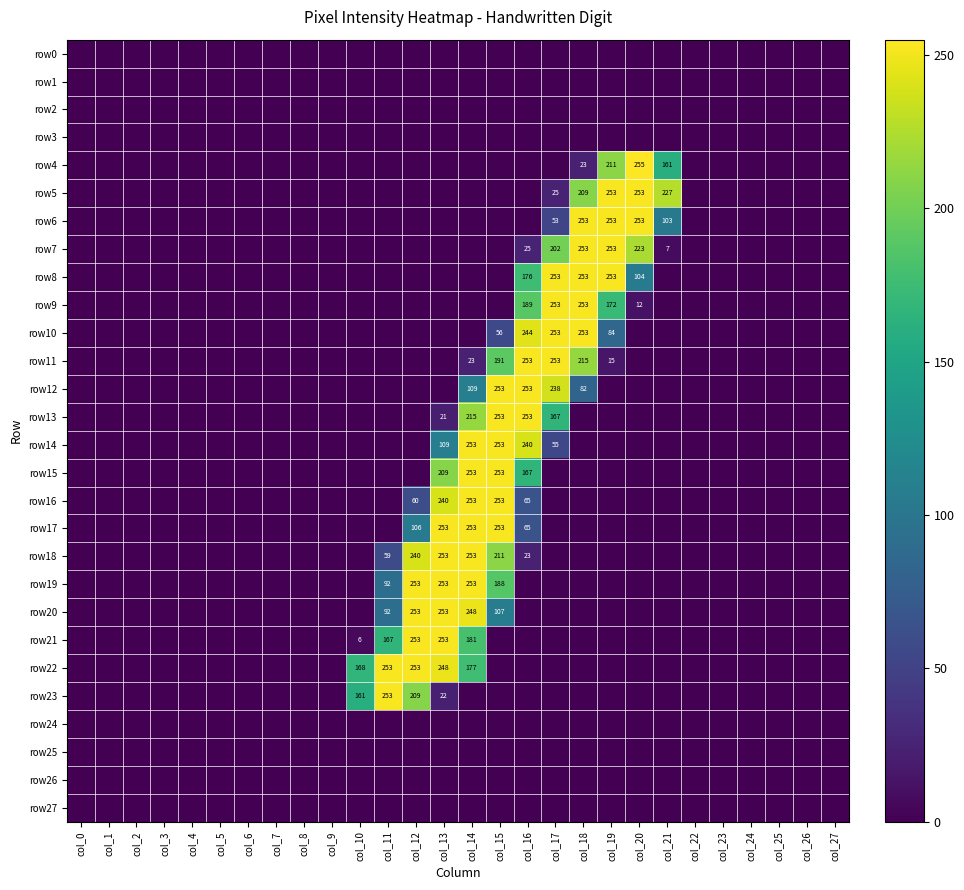

The row5 series shows 253 at col_20. True or false?

True